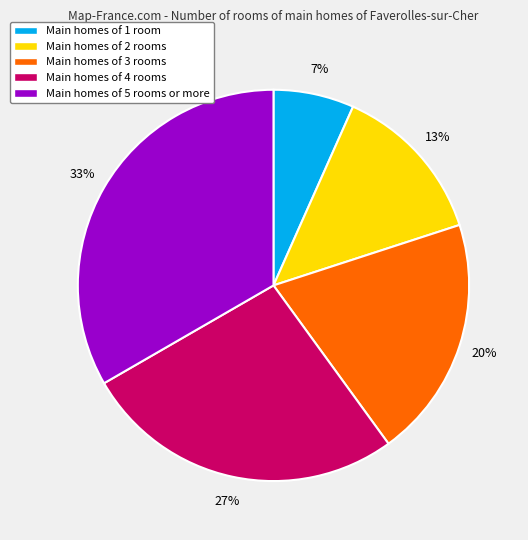

Count the number of slices in the pie.

5